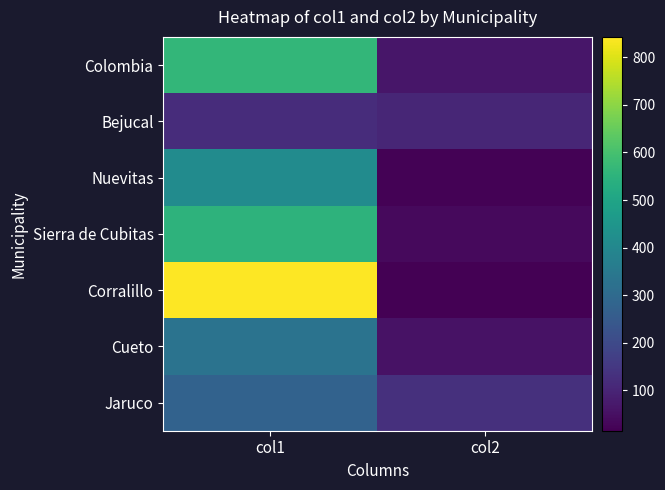

At how many categories does at least one series exceed 414?

1